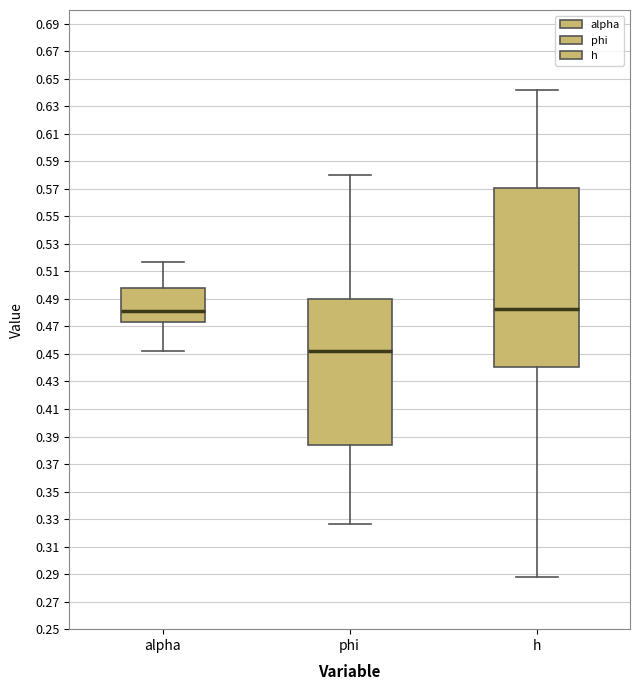

Where is the upper edge of the box for alpha on the y-axis? The values are not printed on the chart, so give them approximately, as read against the axis.

0.498